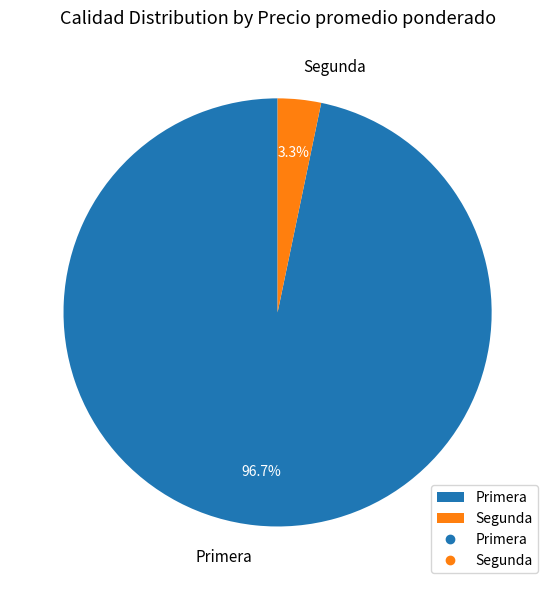

Which category has the smallest portion of the pie?

Segunda